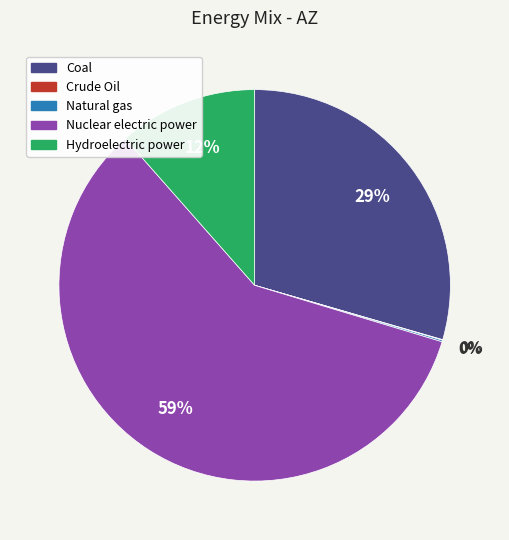

Does Hydroelectric power represent more than half of the total?

No